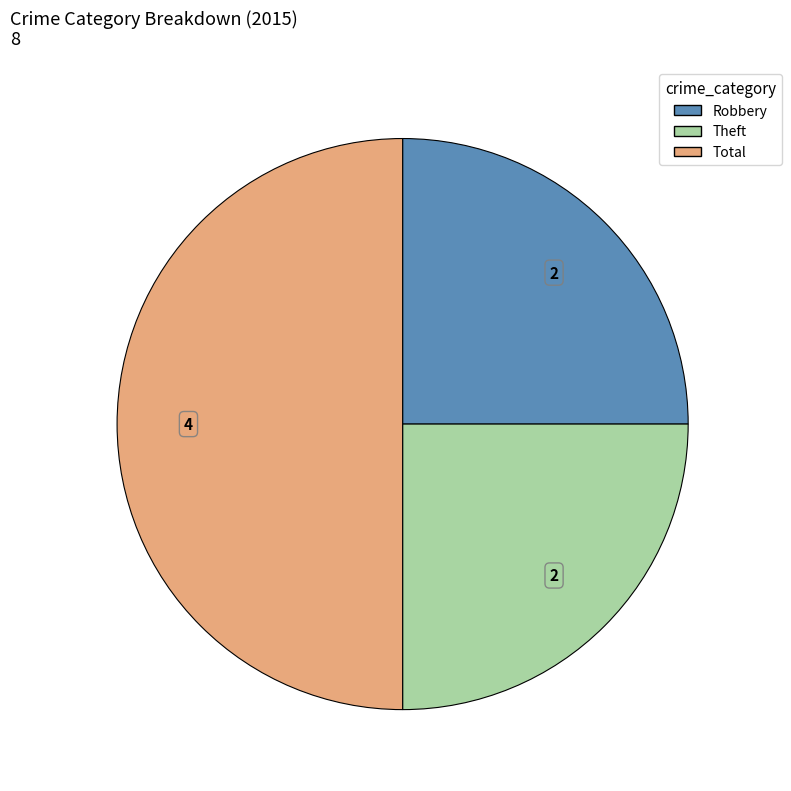

Which slice is the largest?

Total